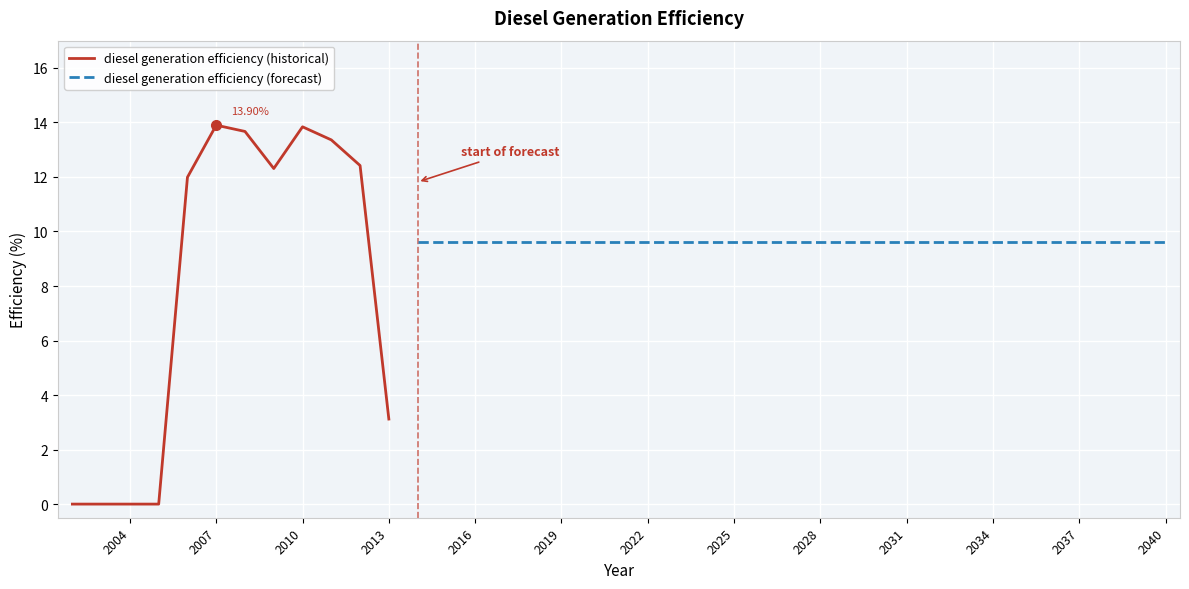

List the labels in order of value, smallest first.

2002, 2003, 2004, 2005, 2013, 2014, 2015, 2016, 2017, 2018, 2019, 2020, 2021, 2022, 2023, 2024, 2025, 2026, 2027, 2028, 2029, 2030, 2031, 2032, 2033, 2034, 2035, 2036, 2037, 2038, 2039, 2040, 2006, 2009, 2012, 2011, 2008, 2010, 2007